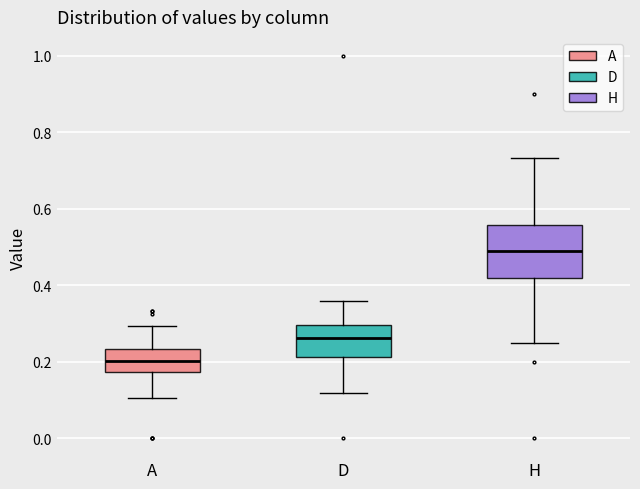

Where does the lower whisker of the box for D end on the y-axis? The values are not printed on the chart, so give them approximately, as read against the axis.

0.12